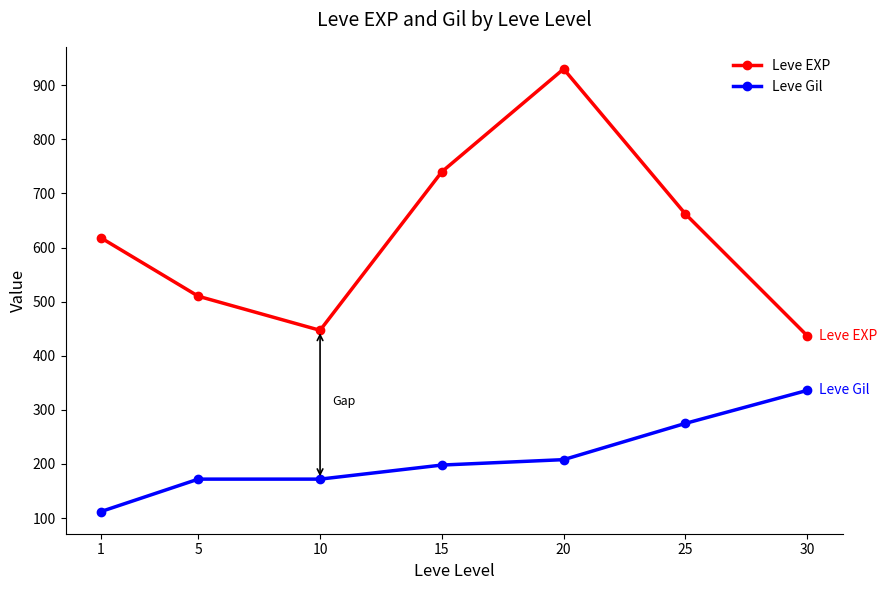

True or false: Leve Gil and Leve EXP intersect in this chart.

False